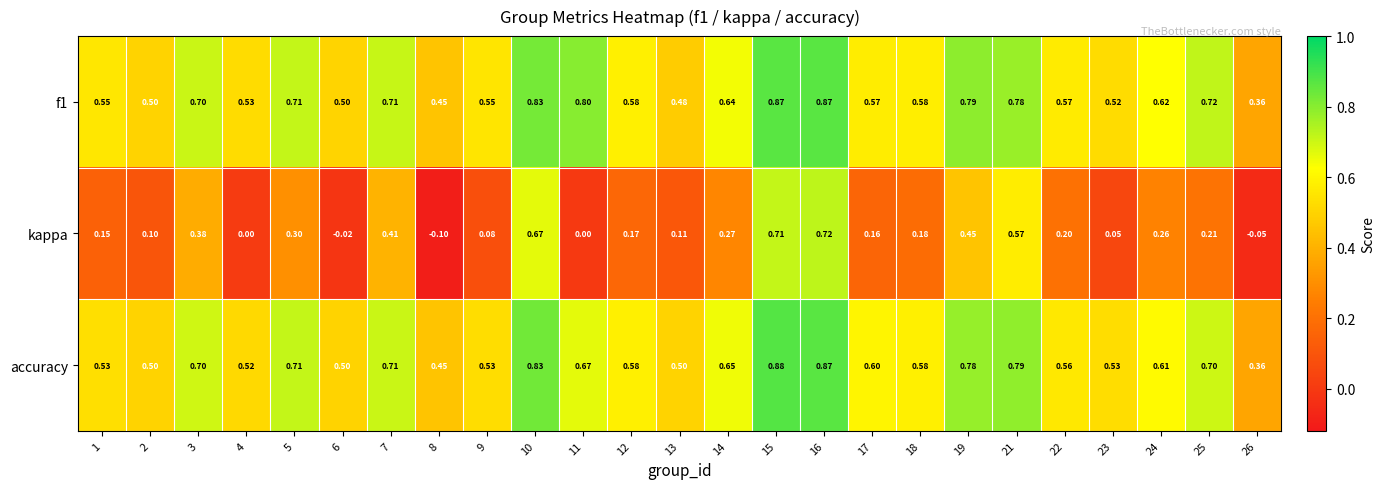

Is the value of kappa at 7 greater than the value of f1 at 5?

No